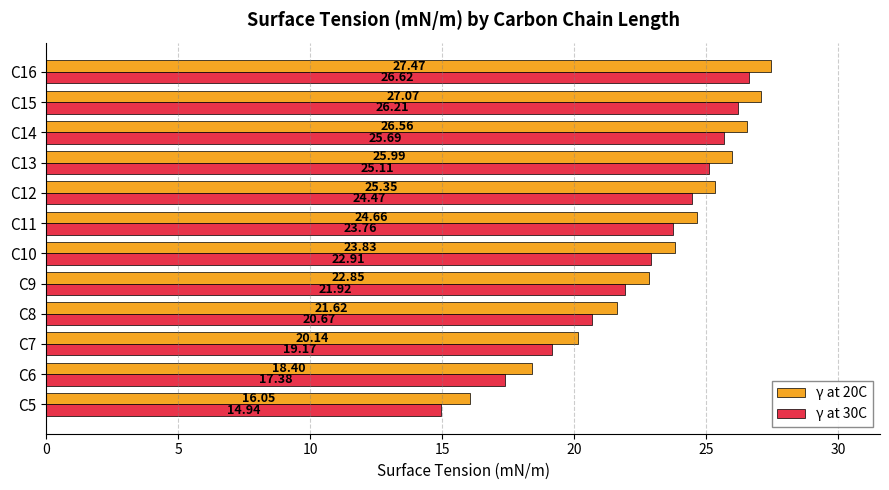

What is the sum of all γ at 30C values?

268.9